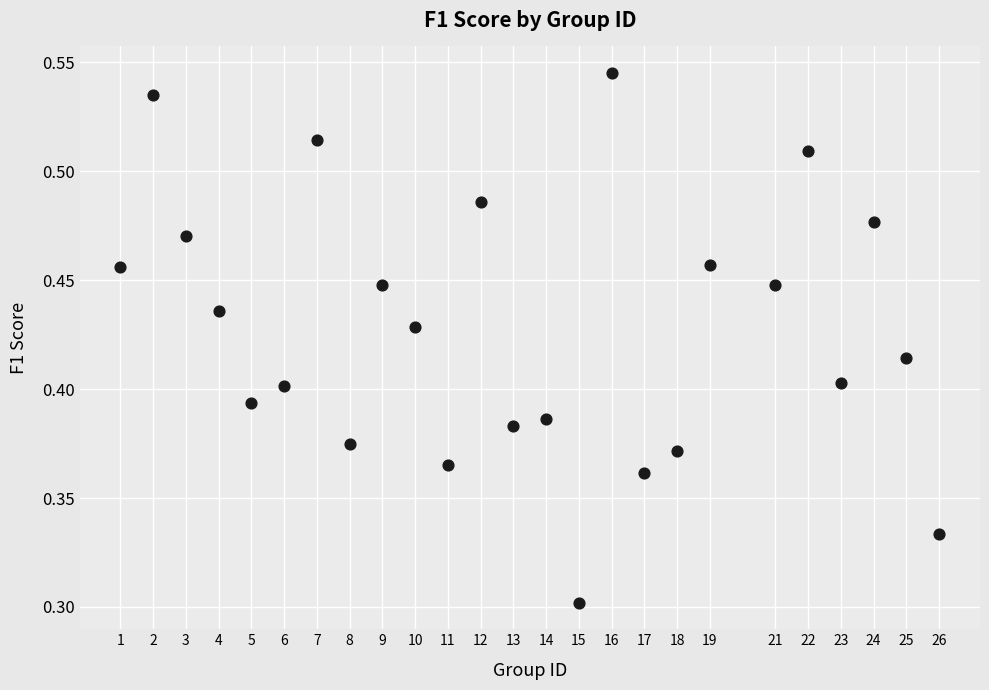

What is the range of X values (max minus min)?

25.0